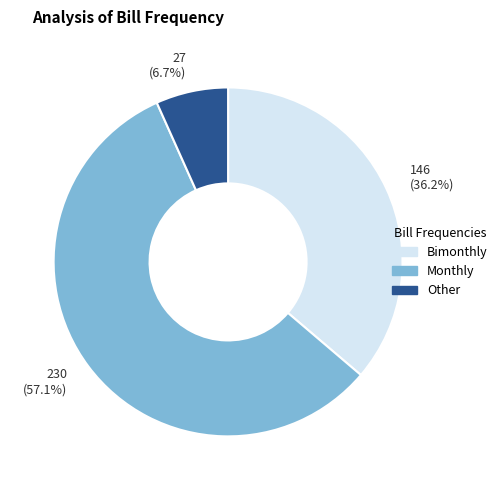

Which slice is the largest?

230 (57.1%)